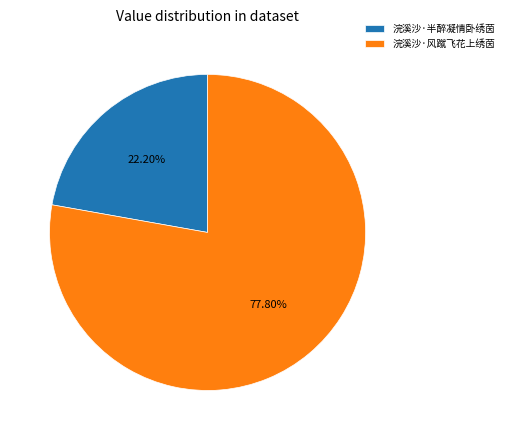

Between 浣溪沙·风蹴飞花上绣茵 and 浣溪沙·半醉凝情卧绣茵, which is larger?

浣溪沙·风蹴飞花上绣茵